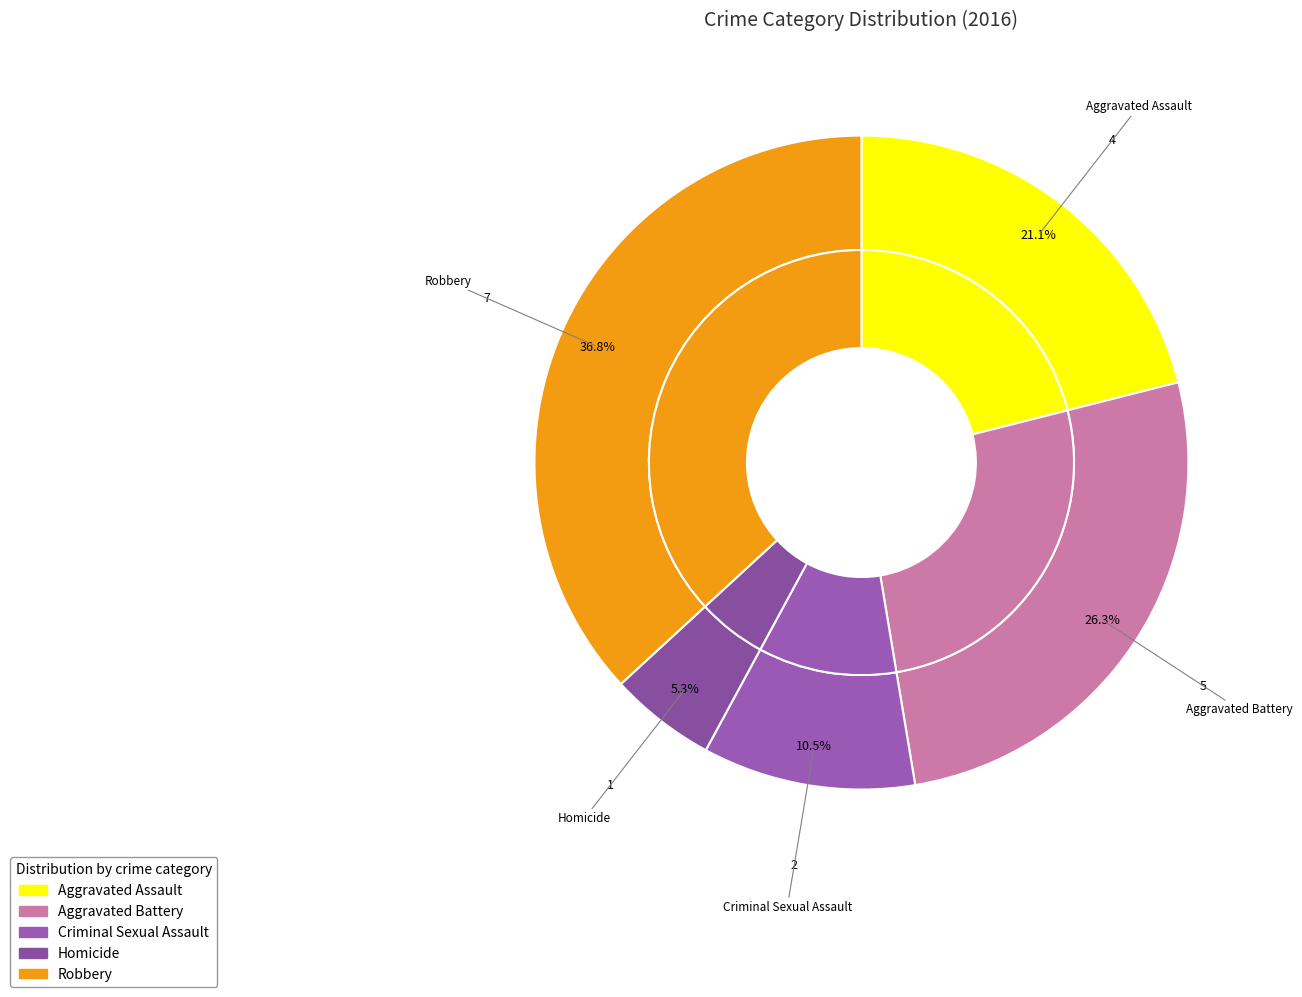

What is the change in value from Aggravated Battery to Criminal Sexual Assault?

-3